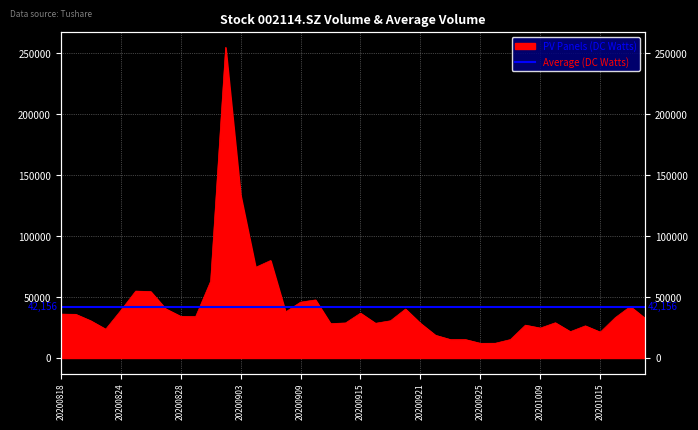

How many data points are less than 33142?

20